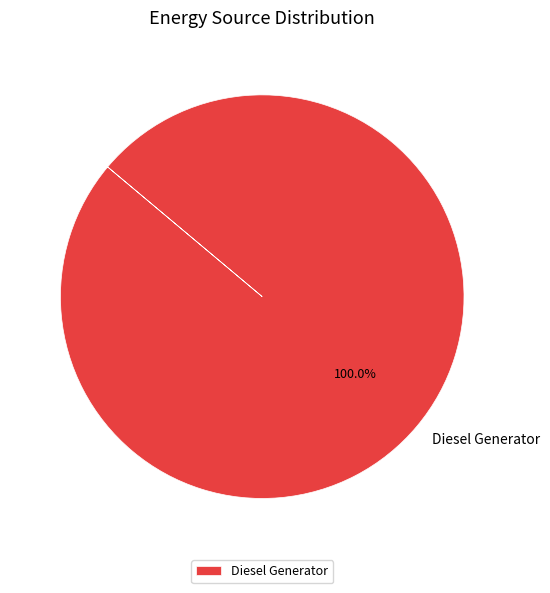

Which category accounts for the majority?

Diesel Generator